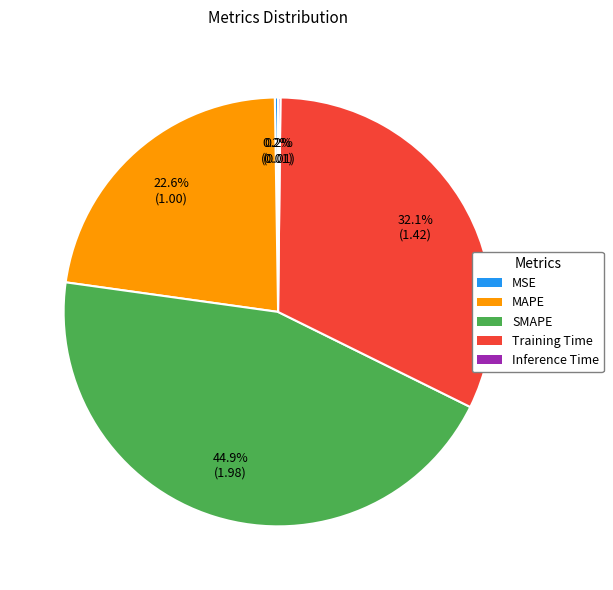

Does any single category account for the majority?

No